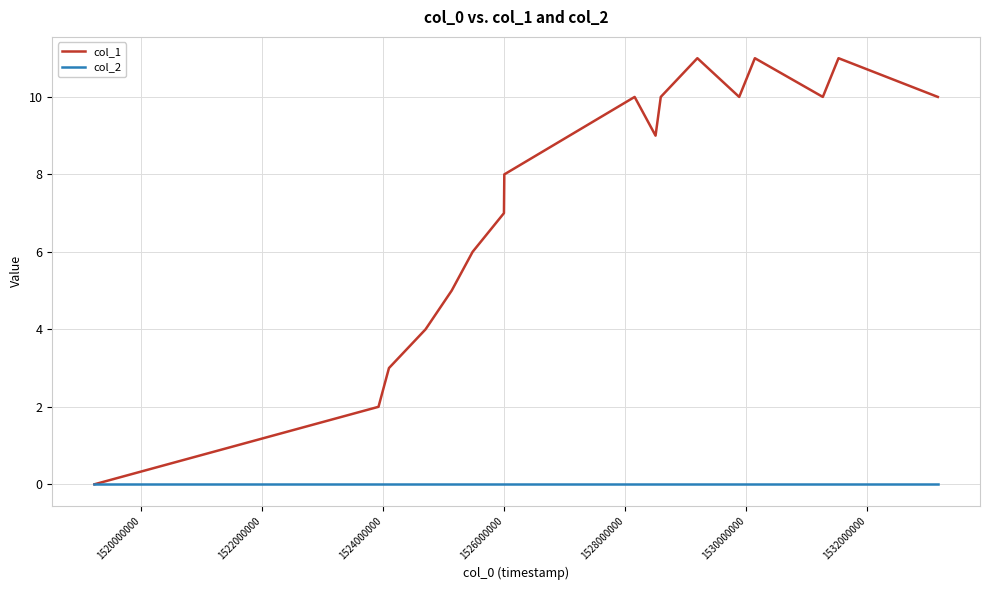

Which series has the largest range (max minus min)?

col_1